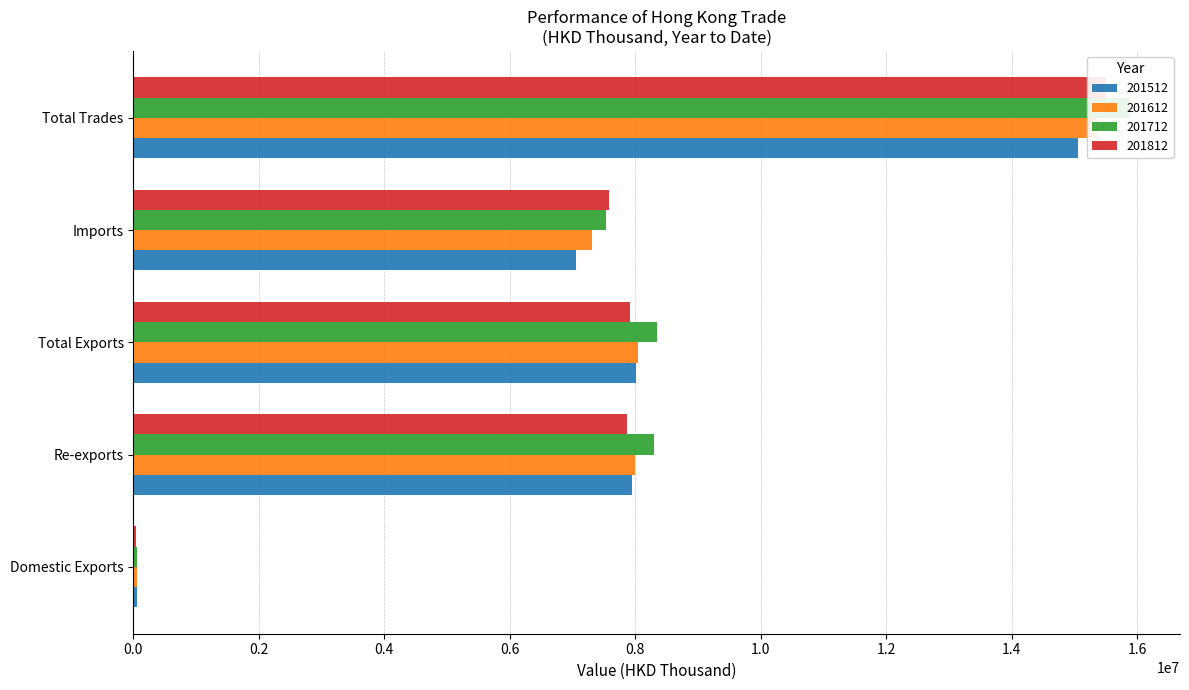

What is the difference between the highest and lowest values at Imports?

527315.9